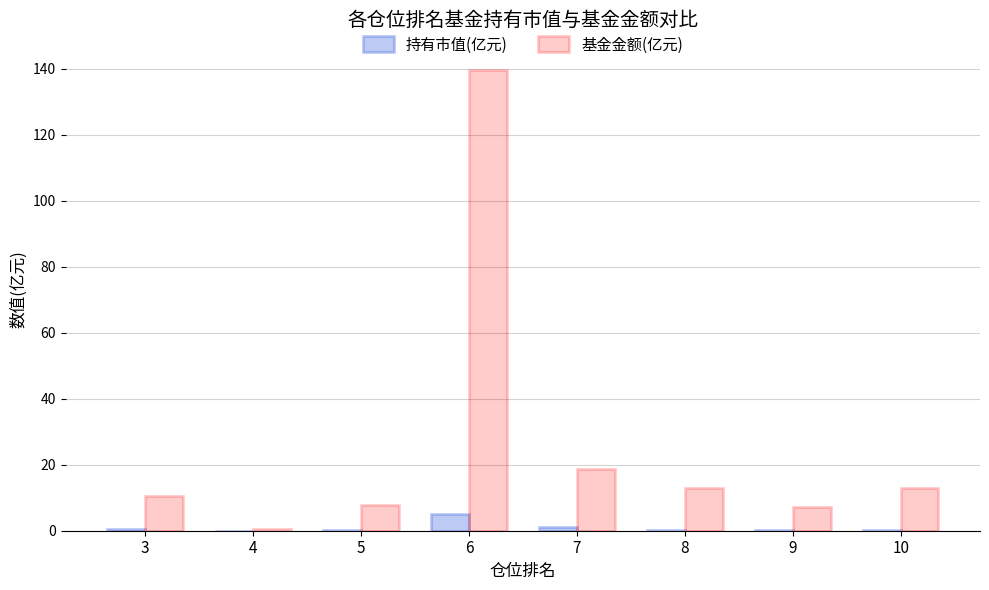

What is the sum of all 持有市值(亿元) values?

8.3